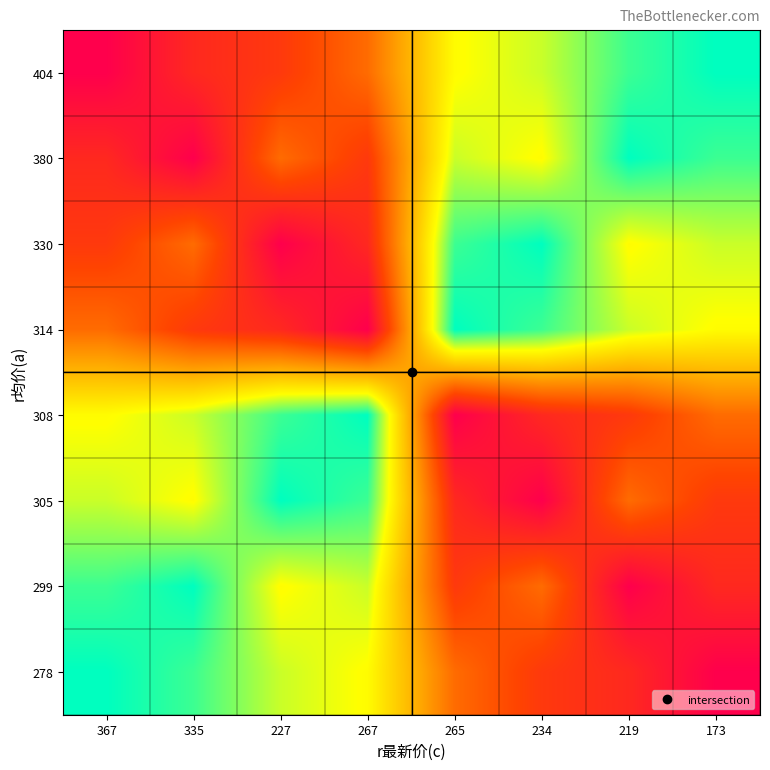

Between 227 and 173, which is larger?

173